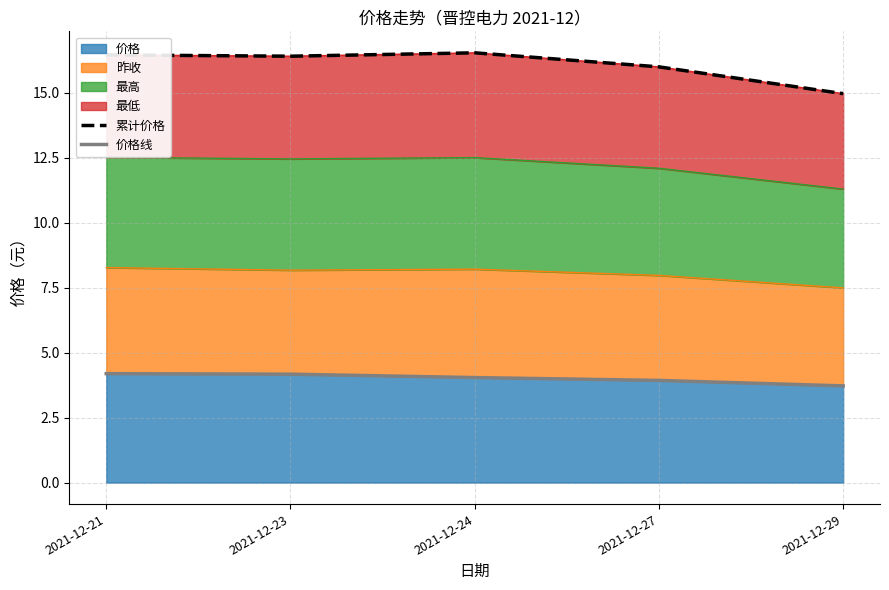

Which category has the lowest value in the 累计价格 series?

2021-12-29